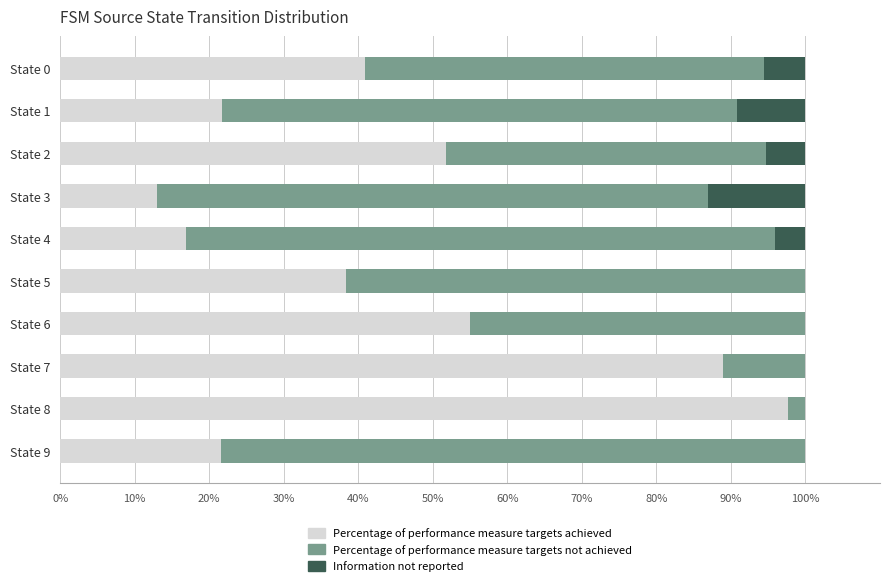

What is the total value across all series at State 3?

100.0